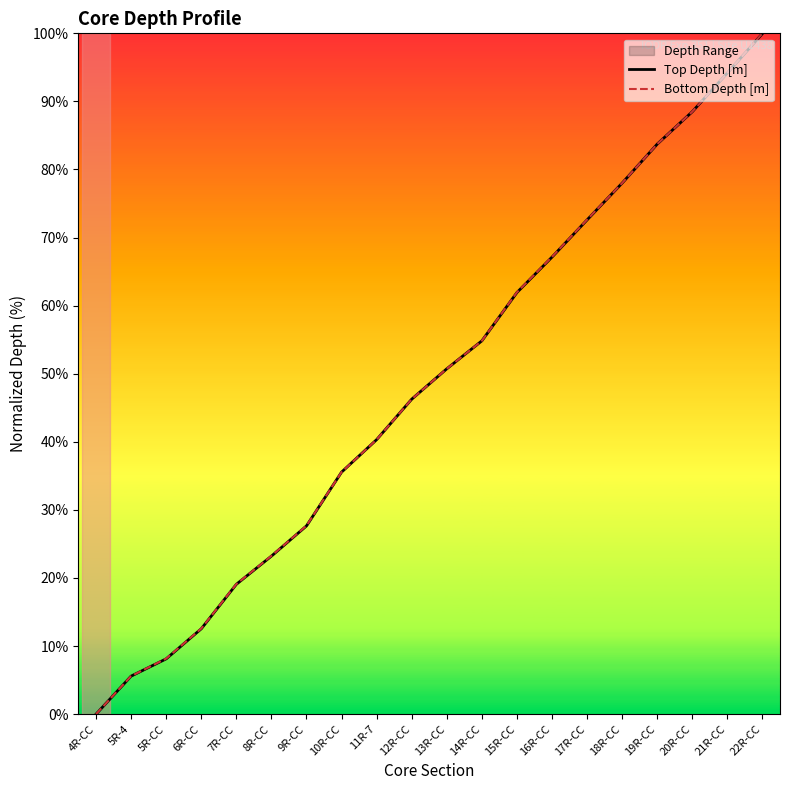

Does the chart display data point markers on the line(s)?

No